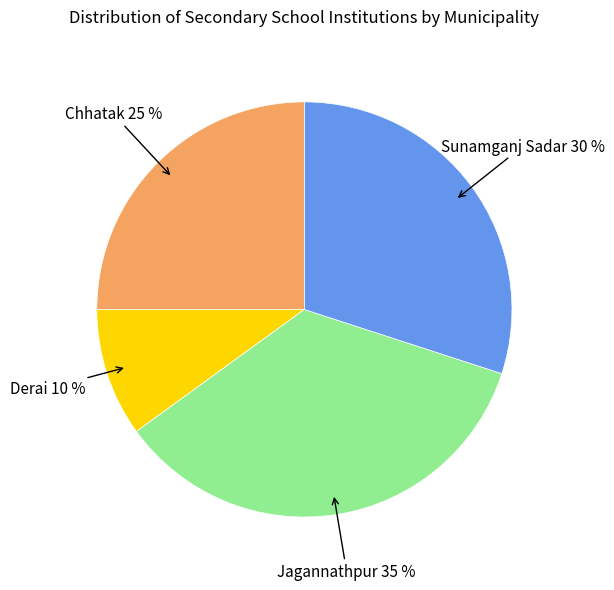

To the nearest percent, what is the difference between the largest and smallest slice percentages?

25%